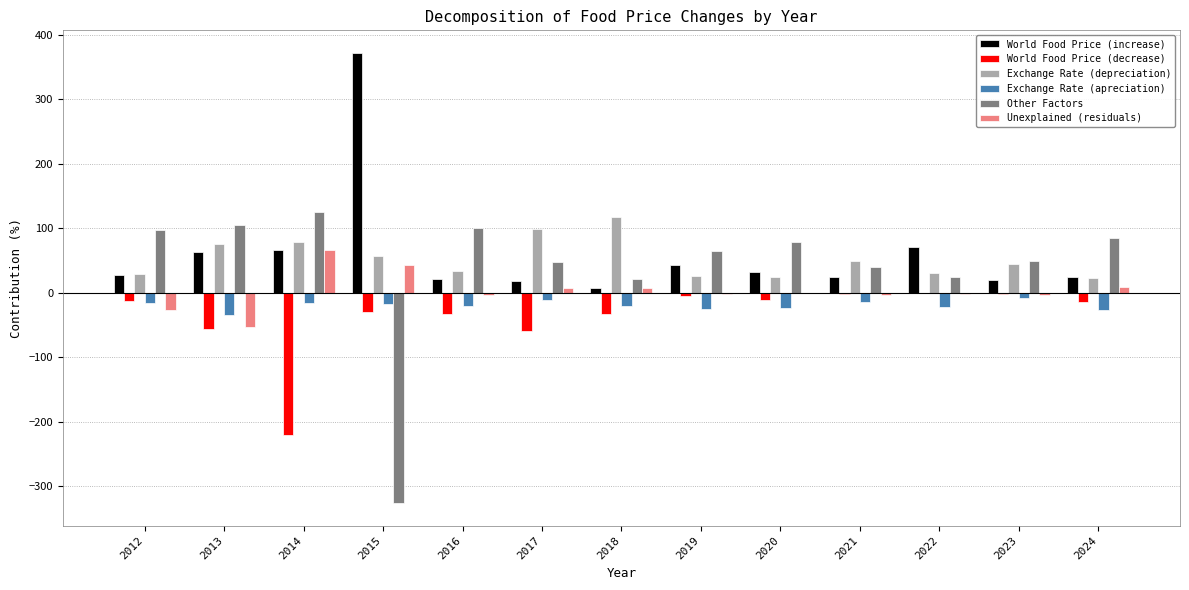

Which series has the widest spread of values?

Other Factors